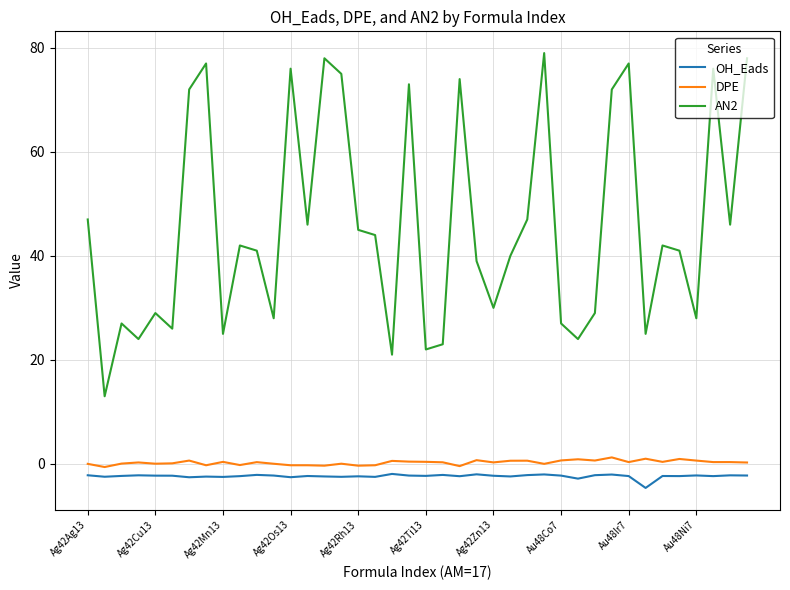

True or false: AN2 and DPE intersect in this chart.

False